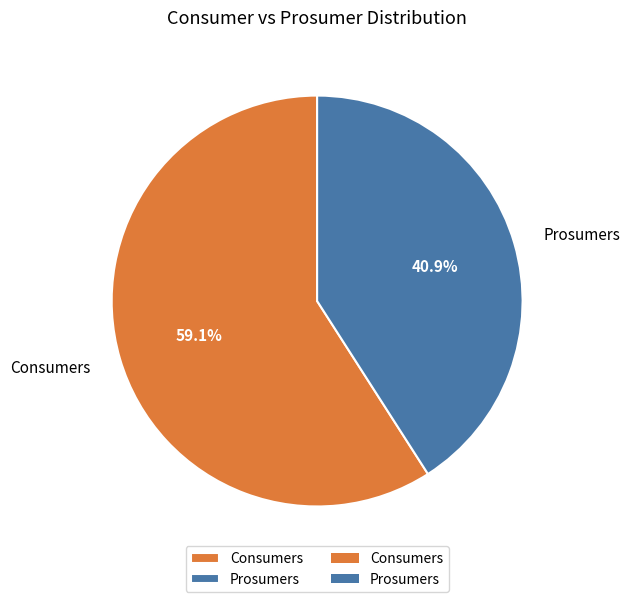

Is it true that Consumers is 70% of the pie?

False